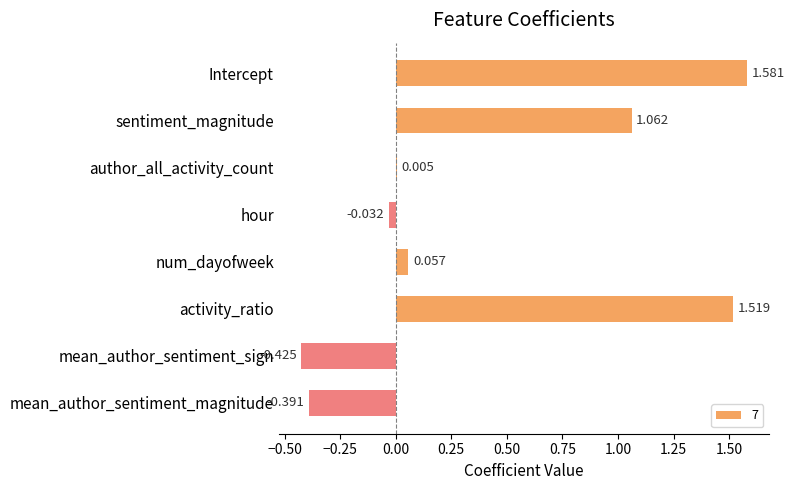

What is the sum of the values at Intercept and mean_author_sentiment_magnitude?

1.2